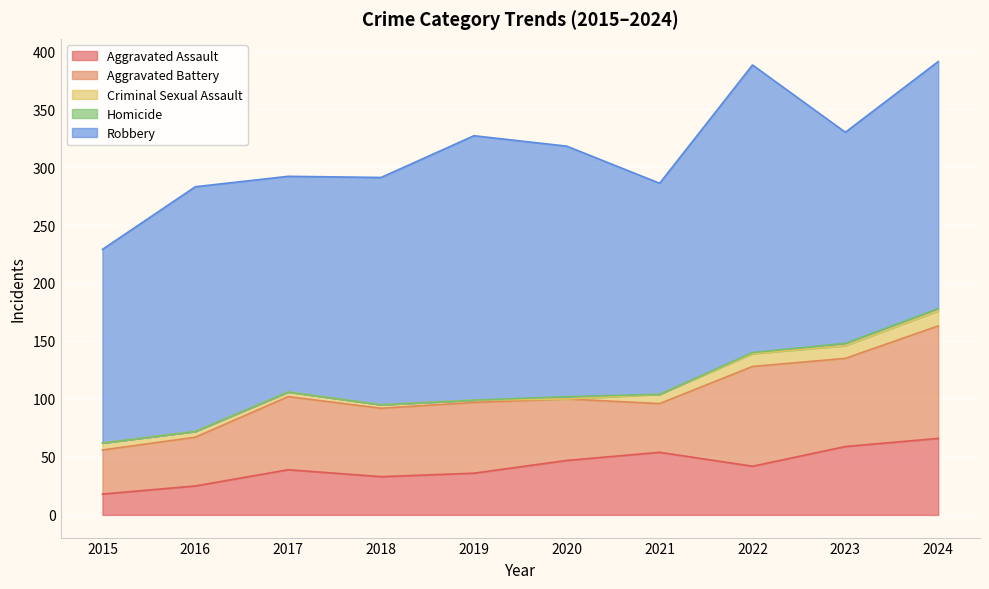

Which series has the largest range (max minus min)?

Robbery